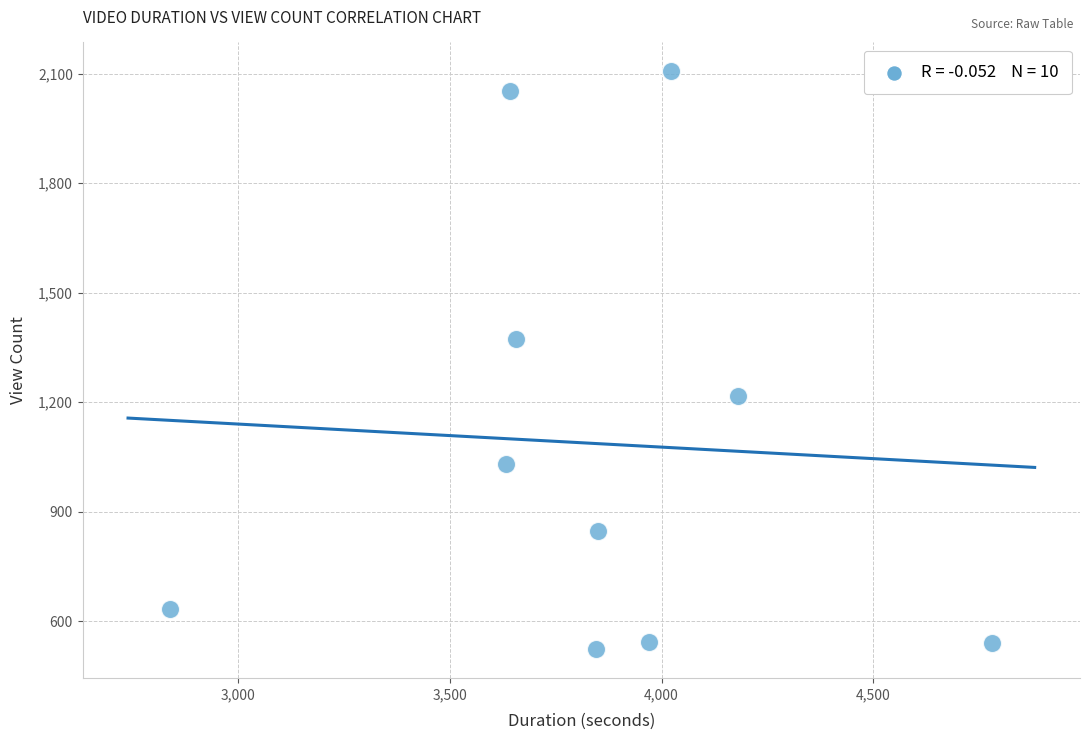

What is the average Y value?

1087